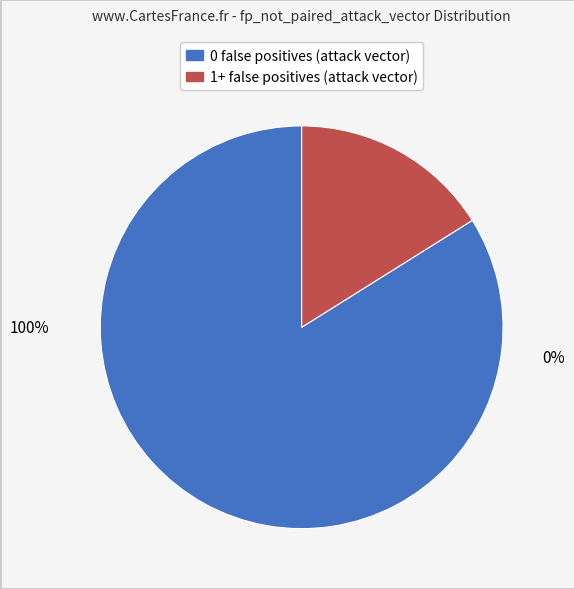

To the nearest percent, what portion does 0 represent?

84%